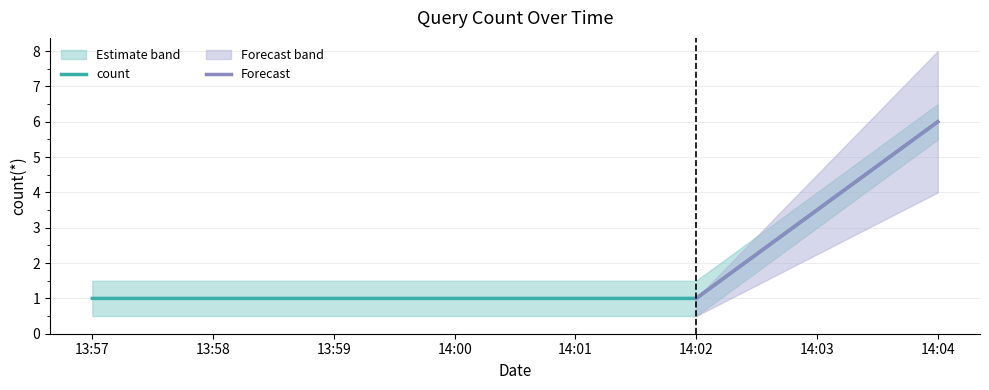

The value of count at 13:57 is 0. True or false?

False